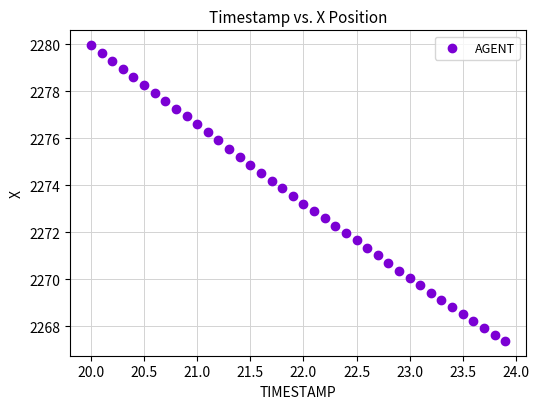

What is the range of X values (max minus min)?

3.9